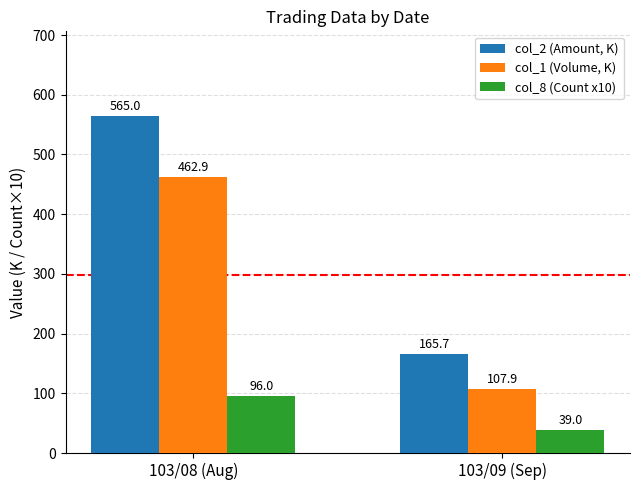

At which category is the sum across all series the highest?

103/08 (Aug)